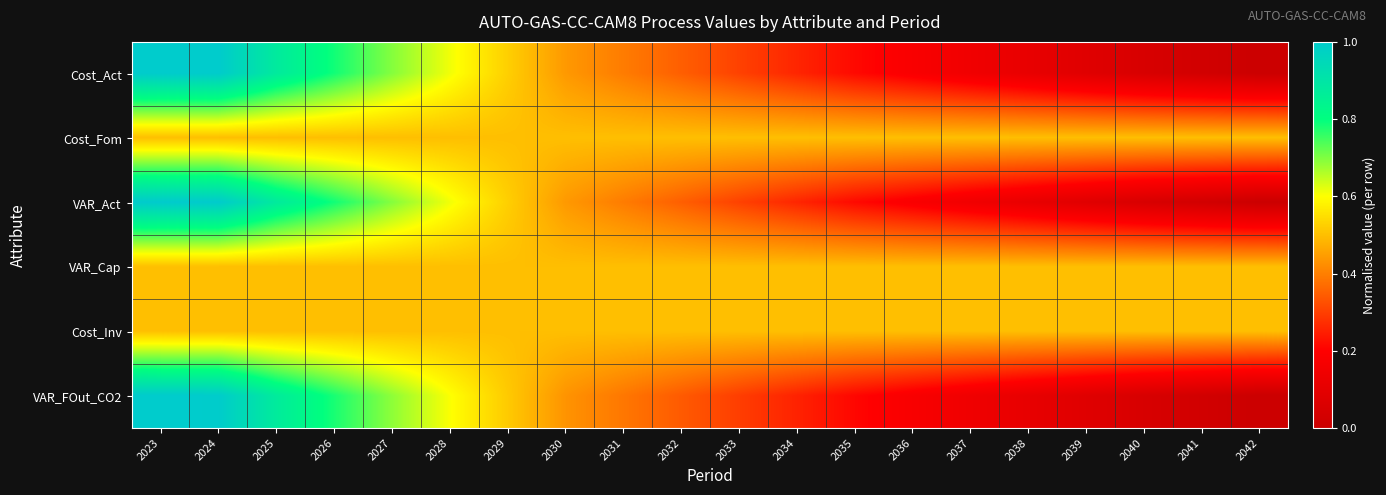

Between 2028 and 2039, which is larger?

2028